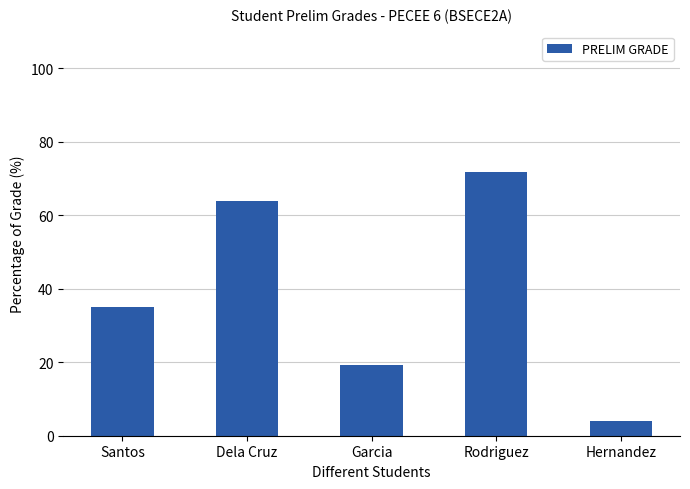

Which category has the lowest value across all series?

Hernandez